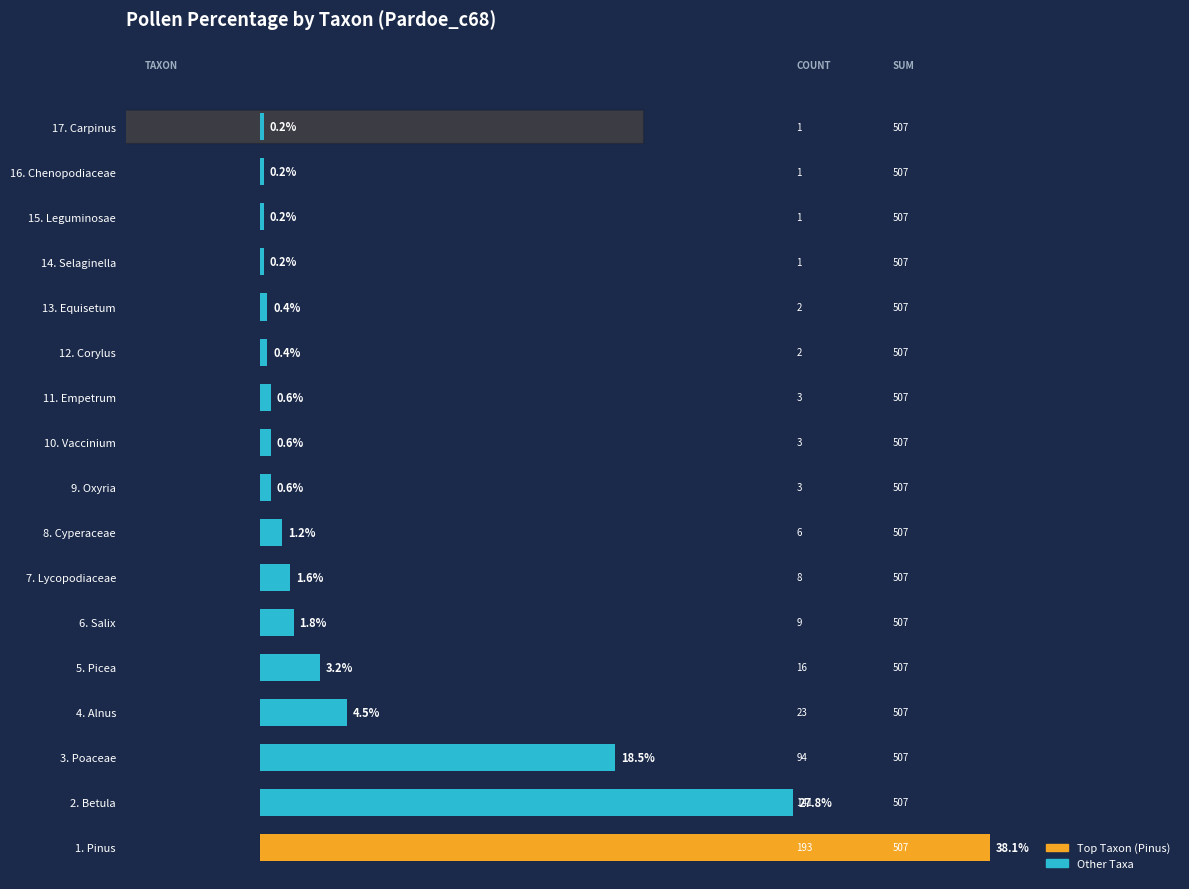

What is the greatest value displayed?

38.1